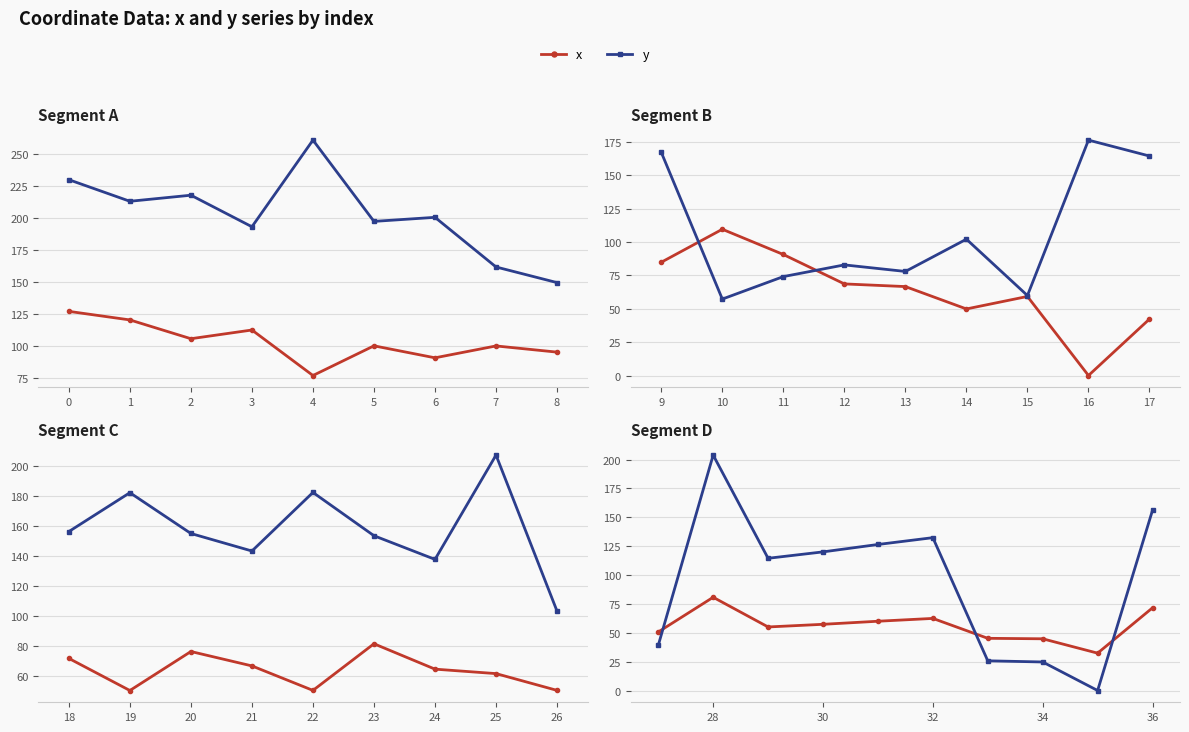

How many positive values does the y series have?

9